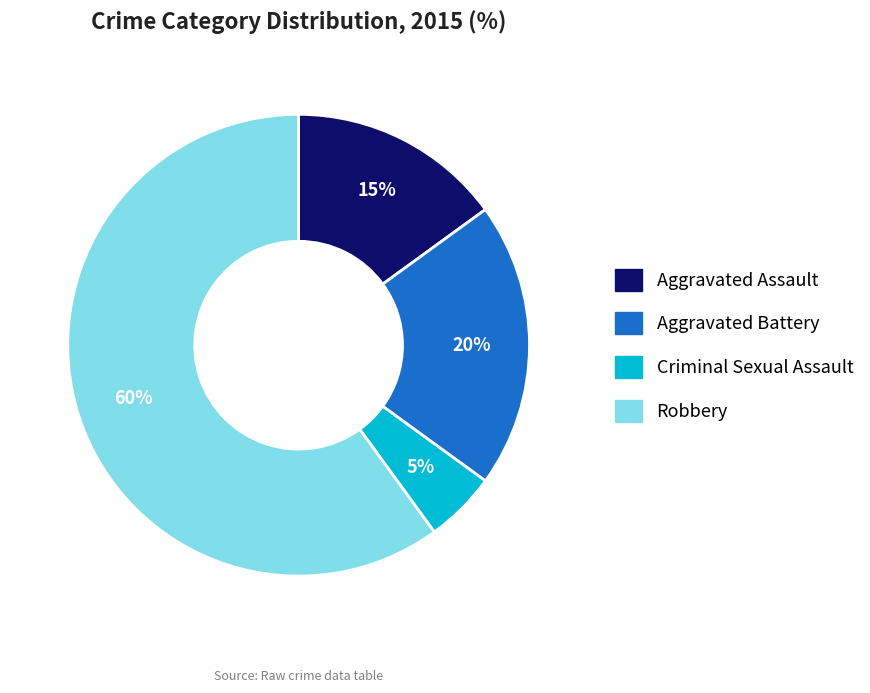

Which slice is the largest?

Robbery